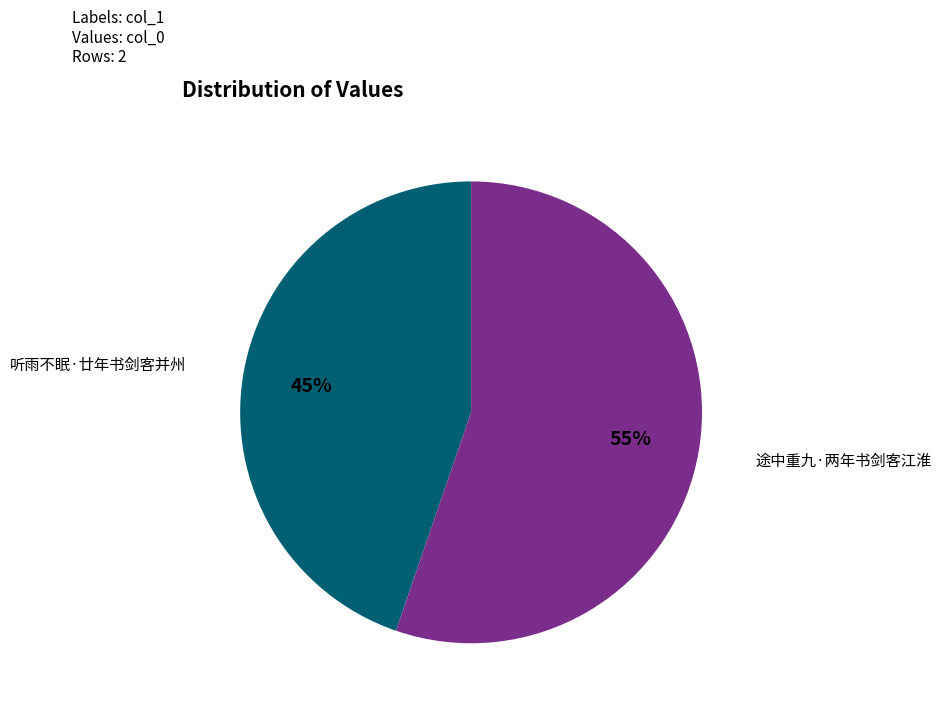

Is it true that 听雨不眠·廿年书剑客并州 is 57% of the pie?

False